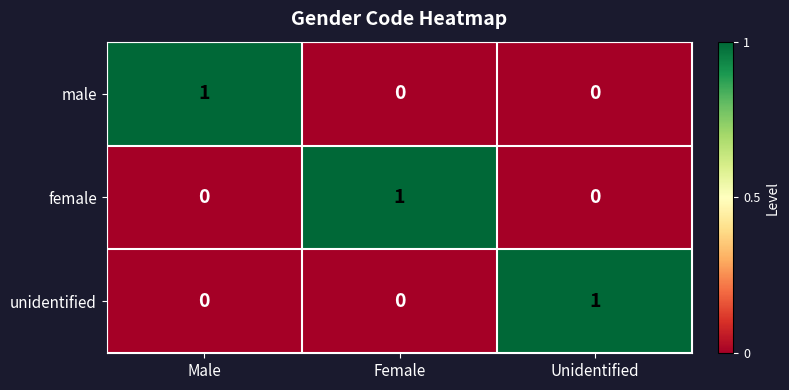

At how many categories does at least one series exceed 0?

3